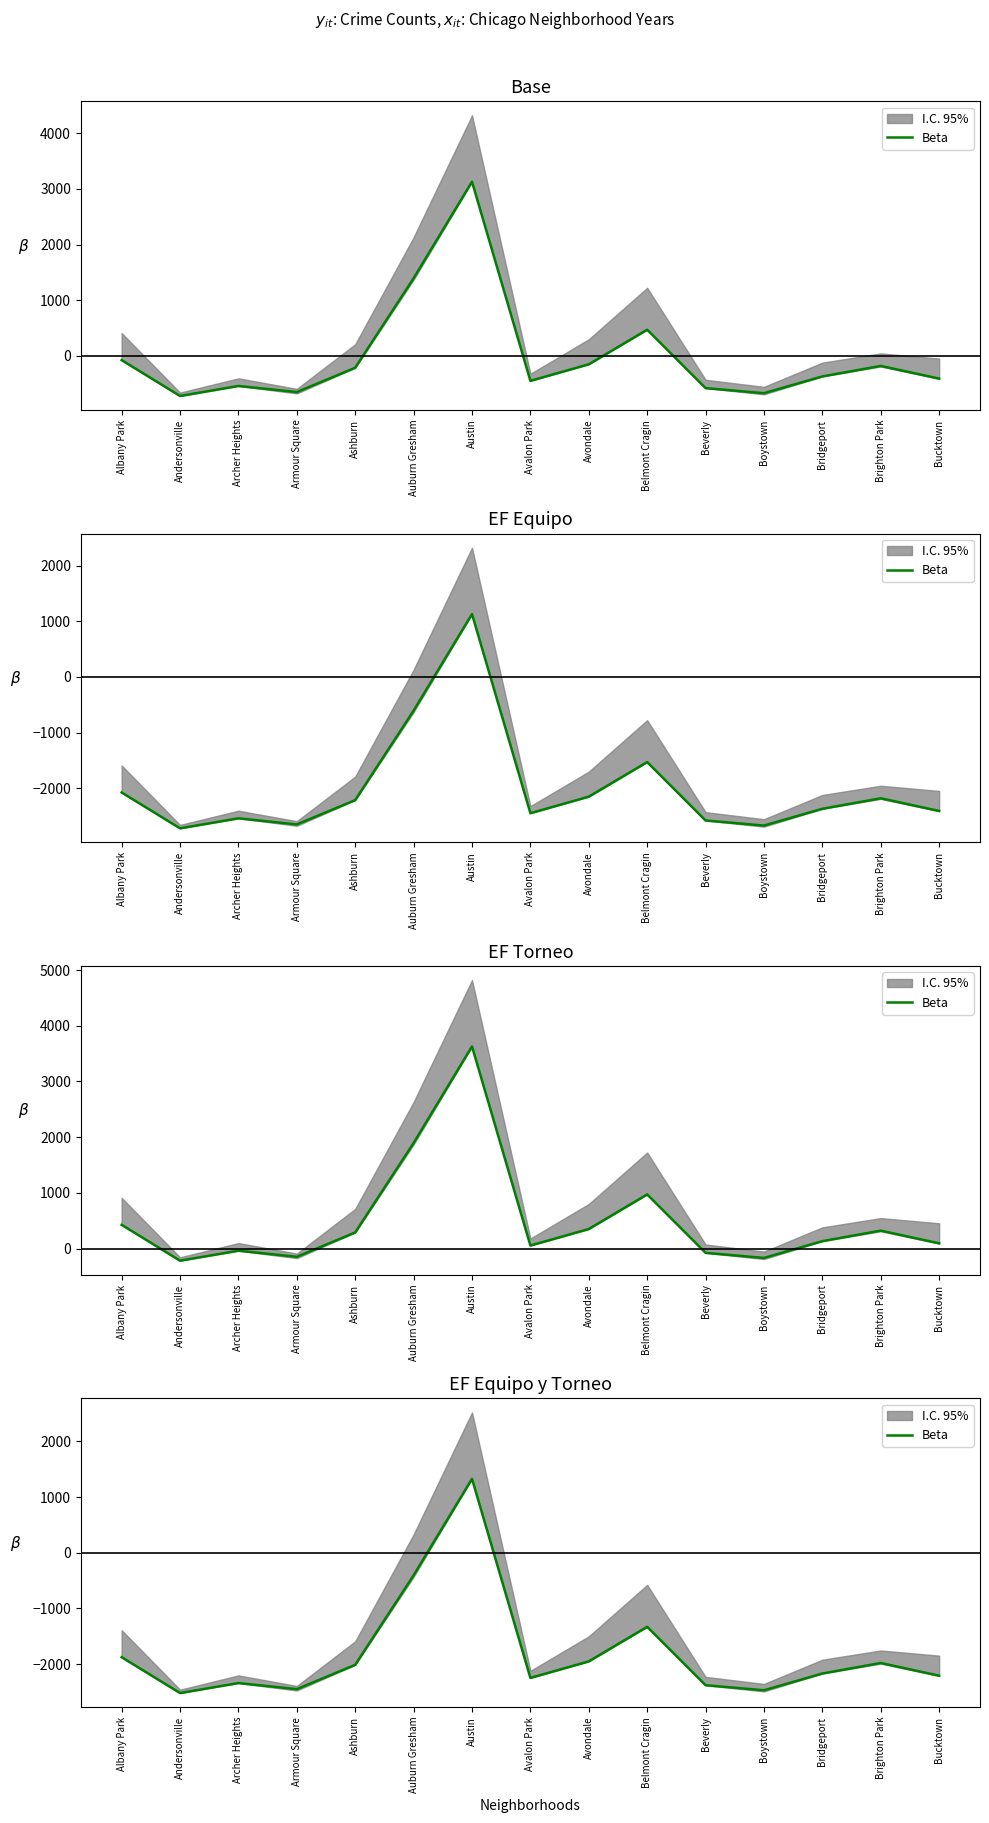

At which category does the chart reach its minimum across all series?

Andersonville